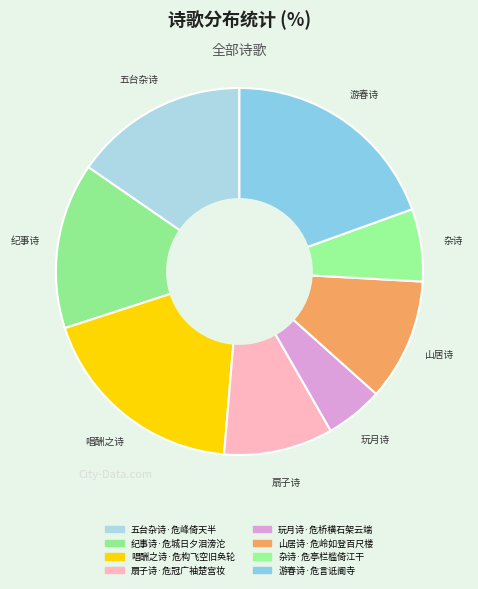

To the nearest percent, what portion does 唱酬之诗·危构飞空旧奂轮 represent?

19%